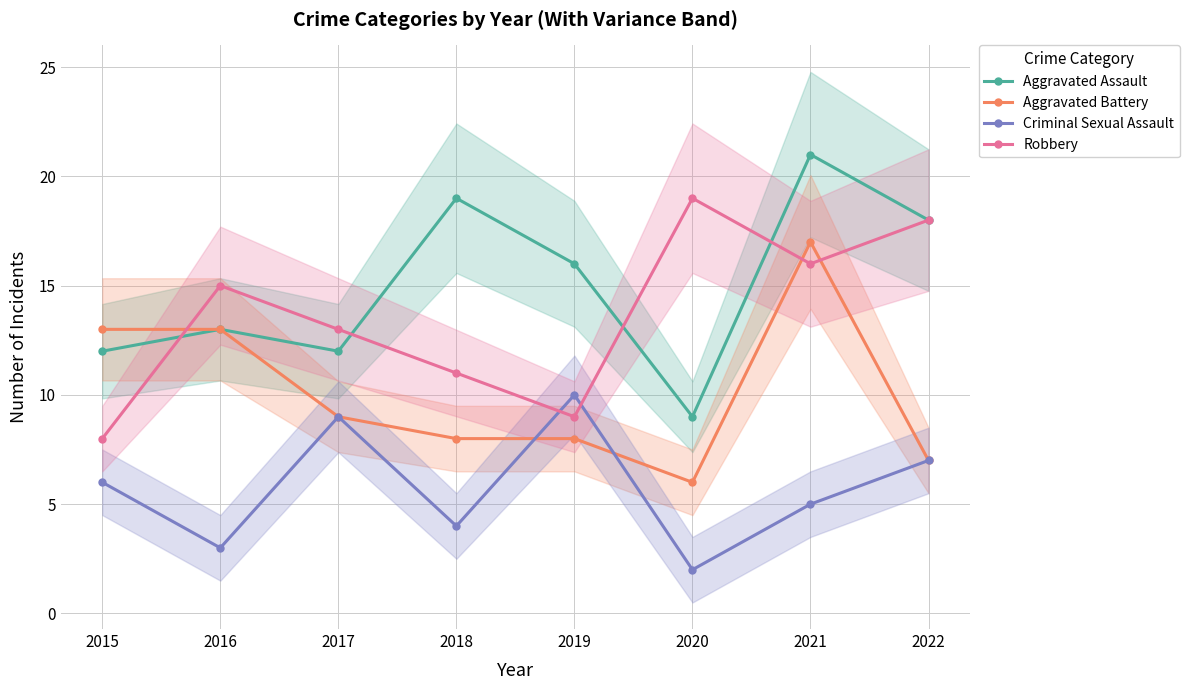

What is the smallest value displayed?

2